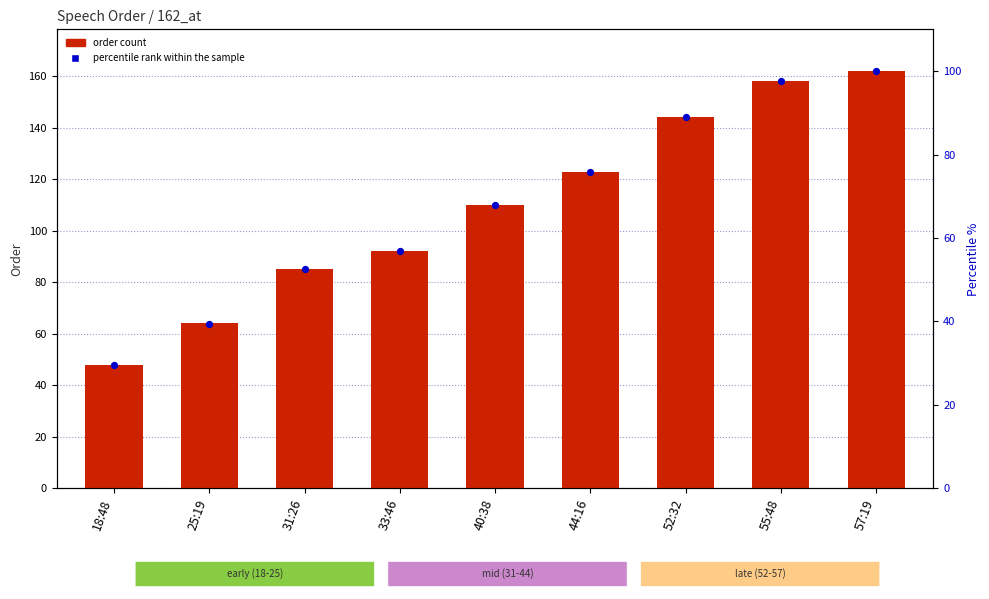

Which series reaches the minimum Y coordinate?

percentile rank within the sample